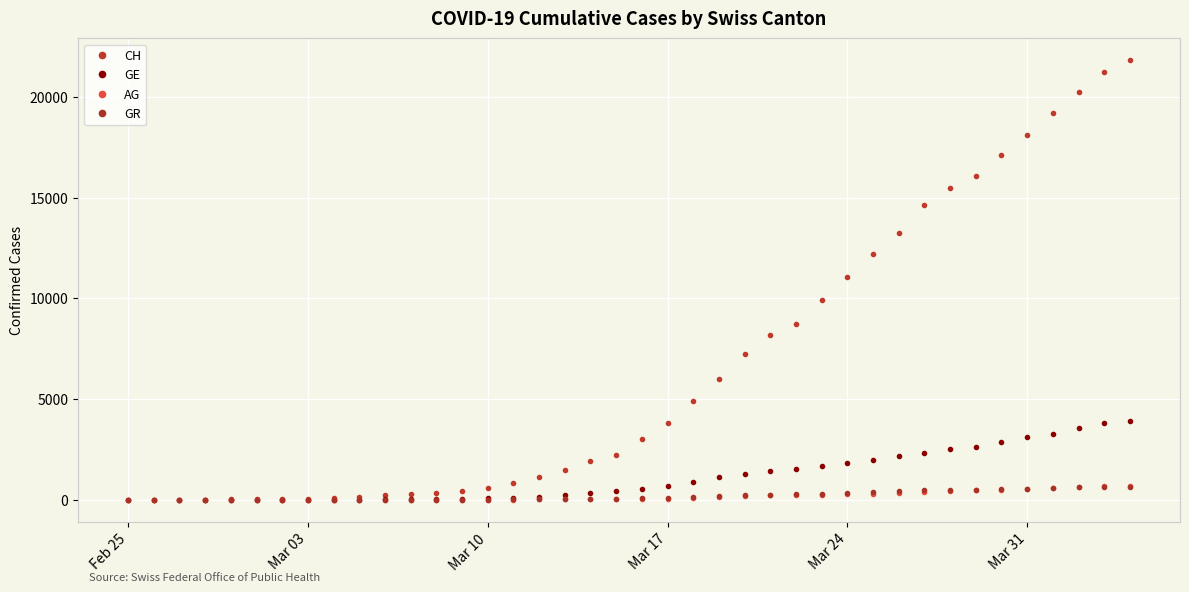

What is the difference between the maximum and second lowest values in the AG series?

701